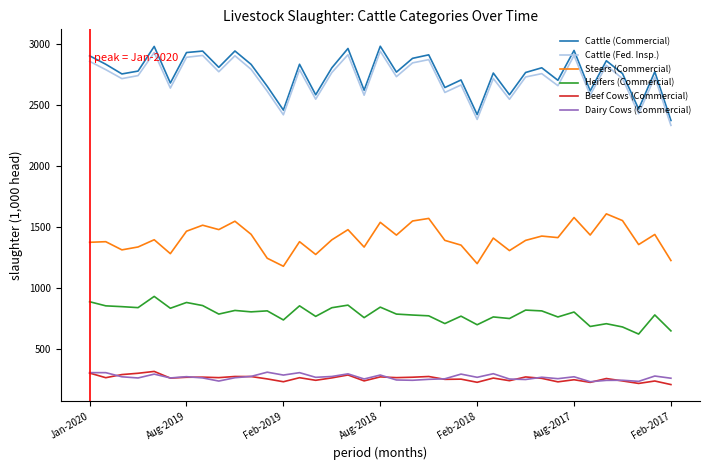

True or false: Cattle (Fed. Insp.) and Beef Cows (Commercial) intersect in this chart.

False